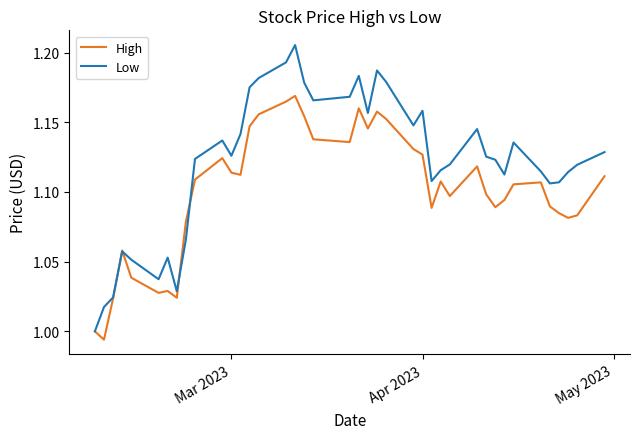

What are all the series names shown in the legend?

High, Low